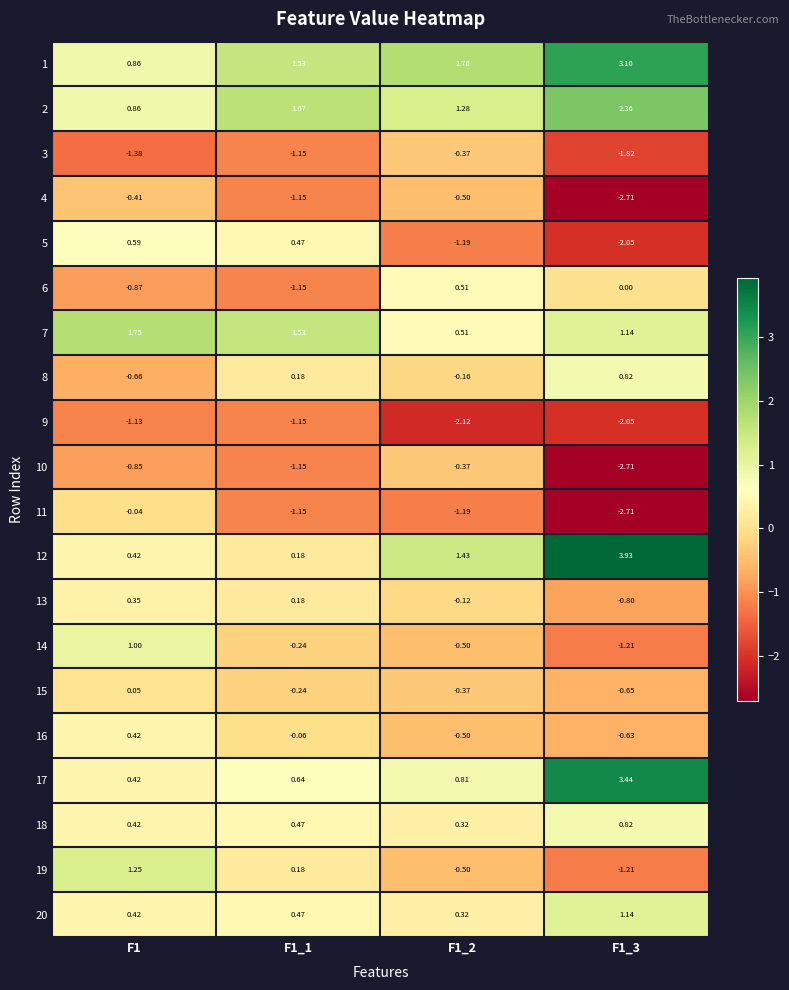

Which series has the largest total across all categories?

1